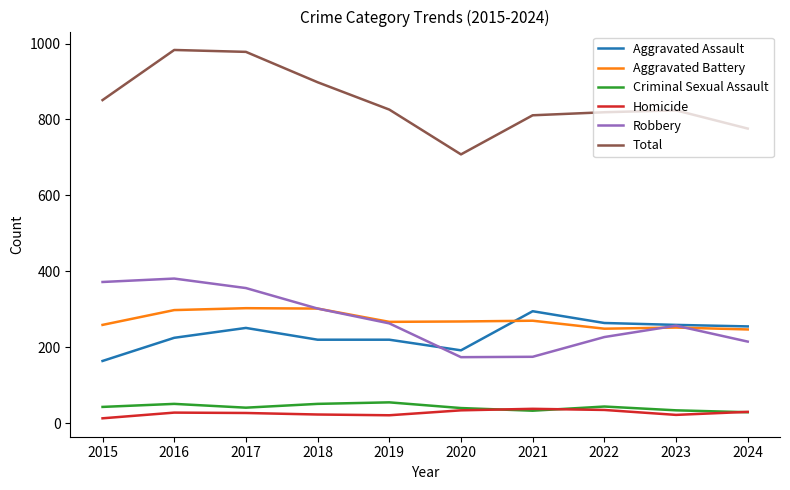

Which series changed the most between 2016 and 2021?

Robbery